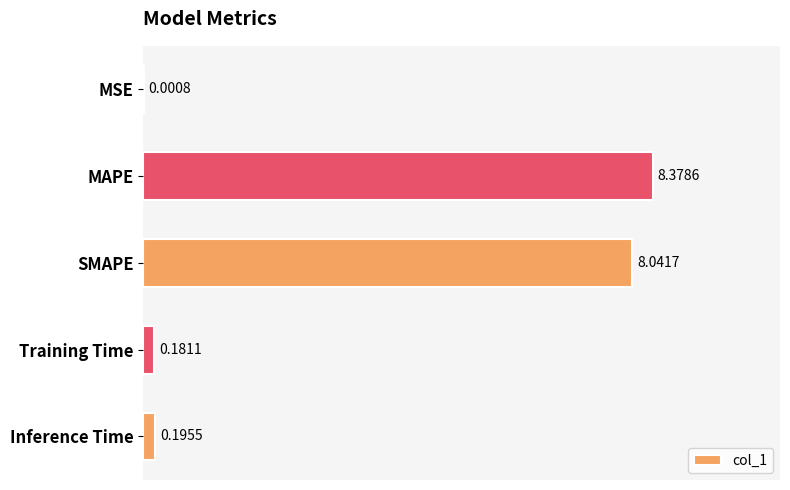

How many categories are shown in the chart?

5